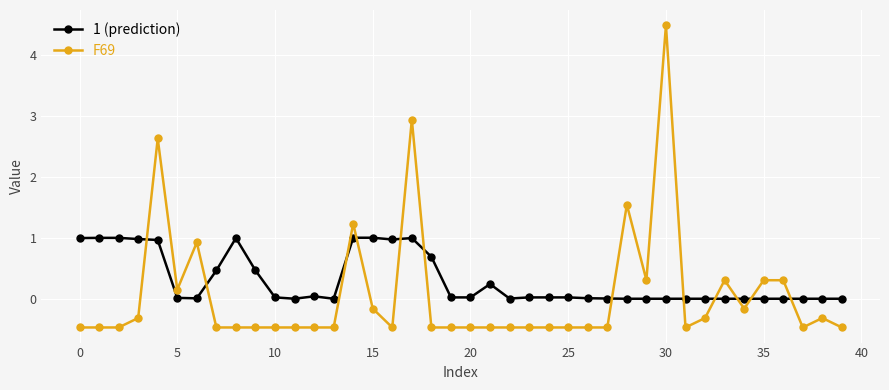

Which series has the widest spread of values?

F69